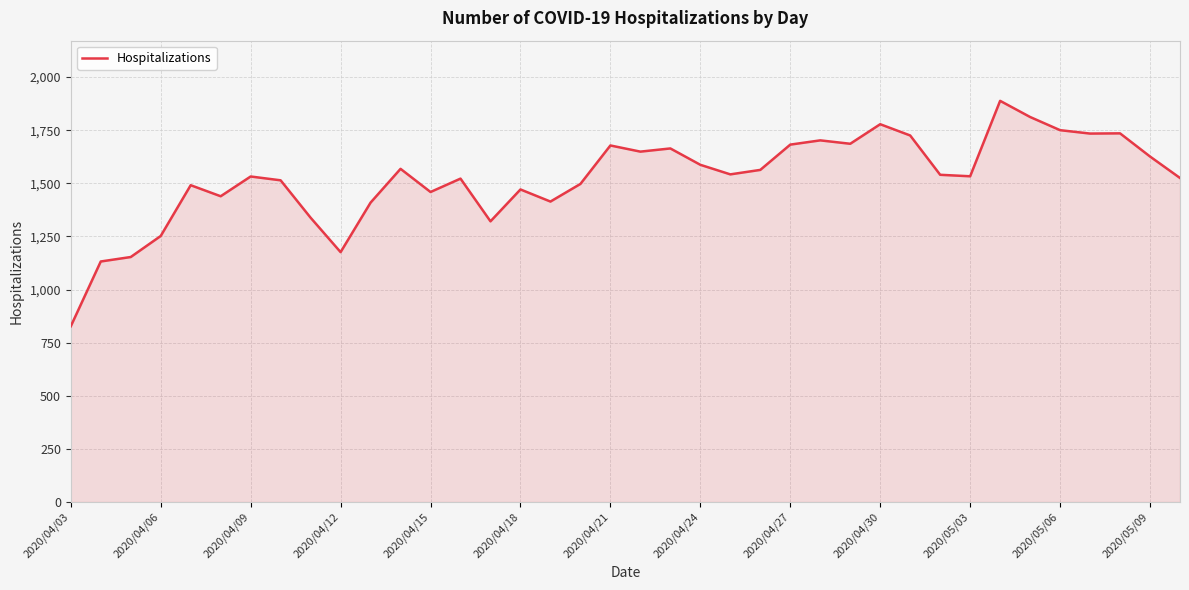

What is the maximum value shown in the chart?

1888